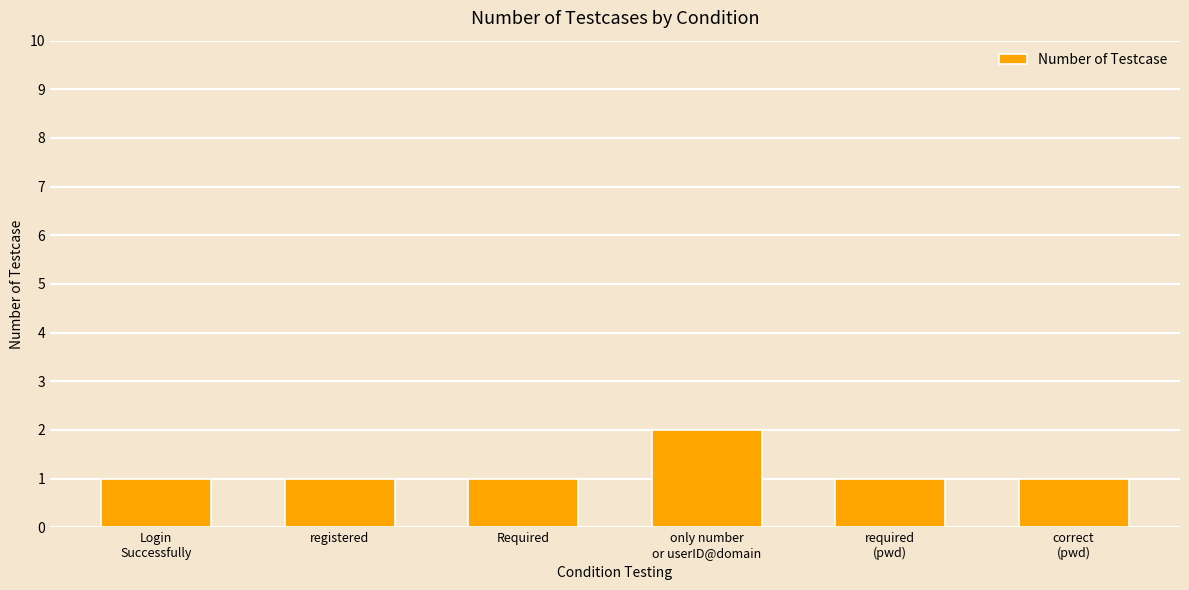

Approximately how many times larger is the value at only number
or userID@domain compared to Login
Successfully?

2.0